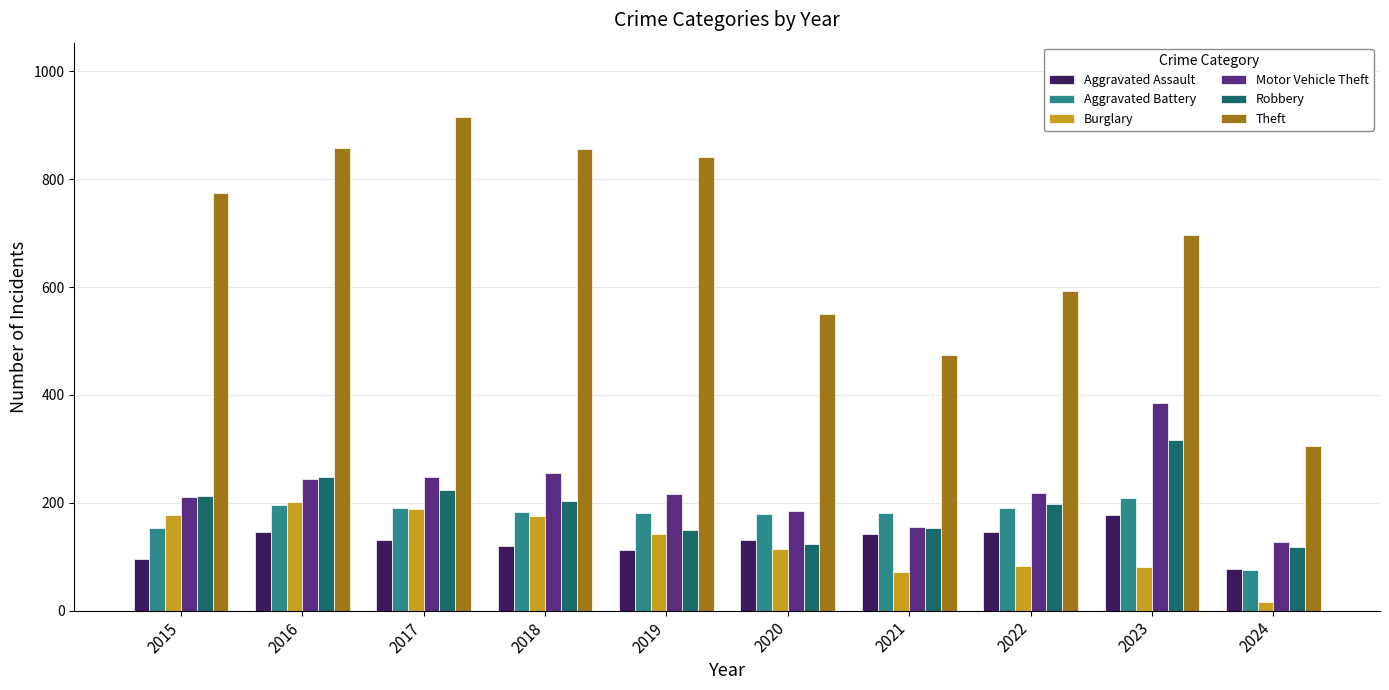

What is the sum of all Aggravated Battery values?

1742